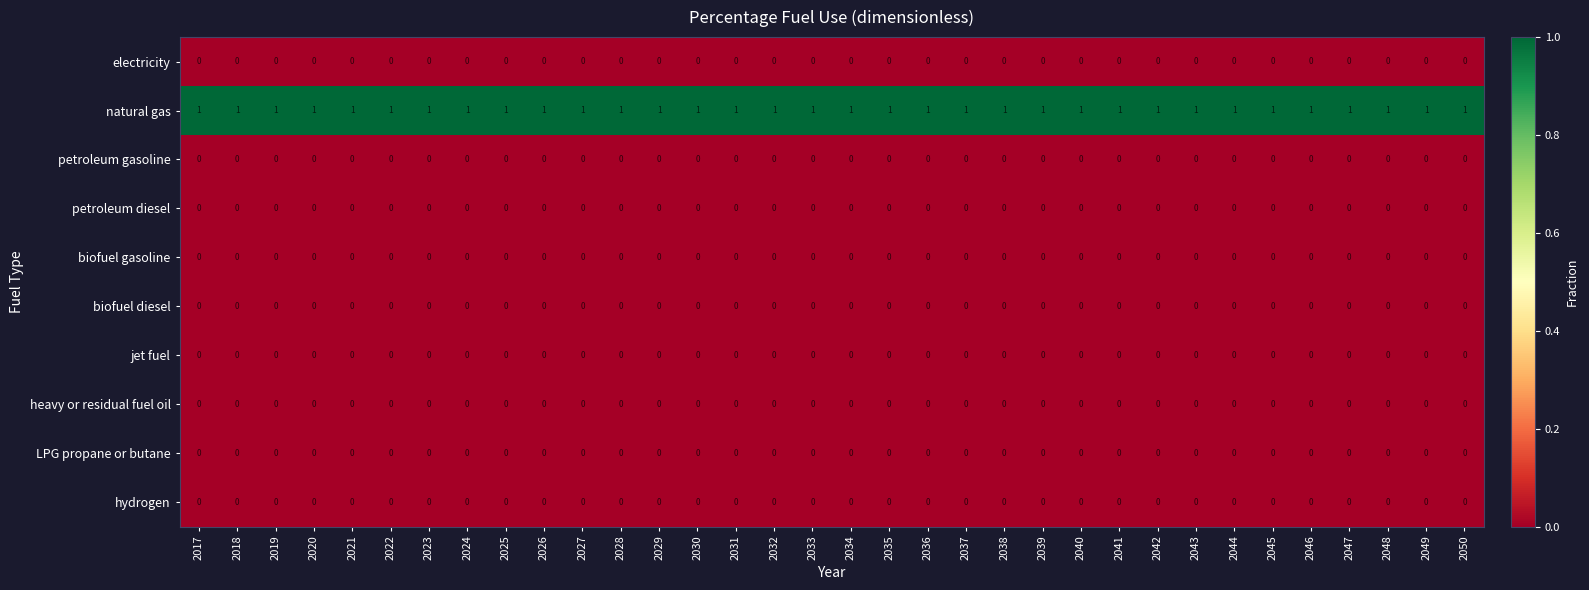

At how many categories does at least one series exceed 0?

34